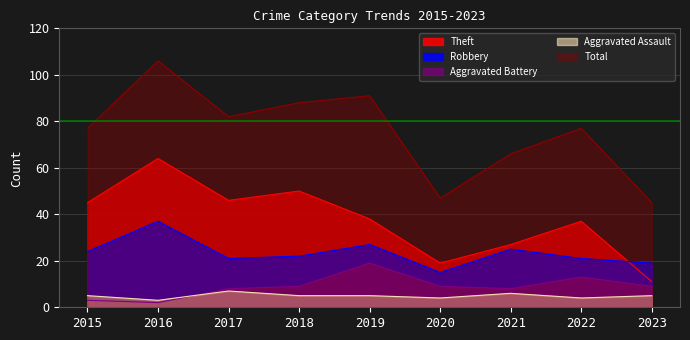

What is the difference between the maximum and minimum values in the Aggravated Battery series?

17